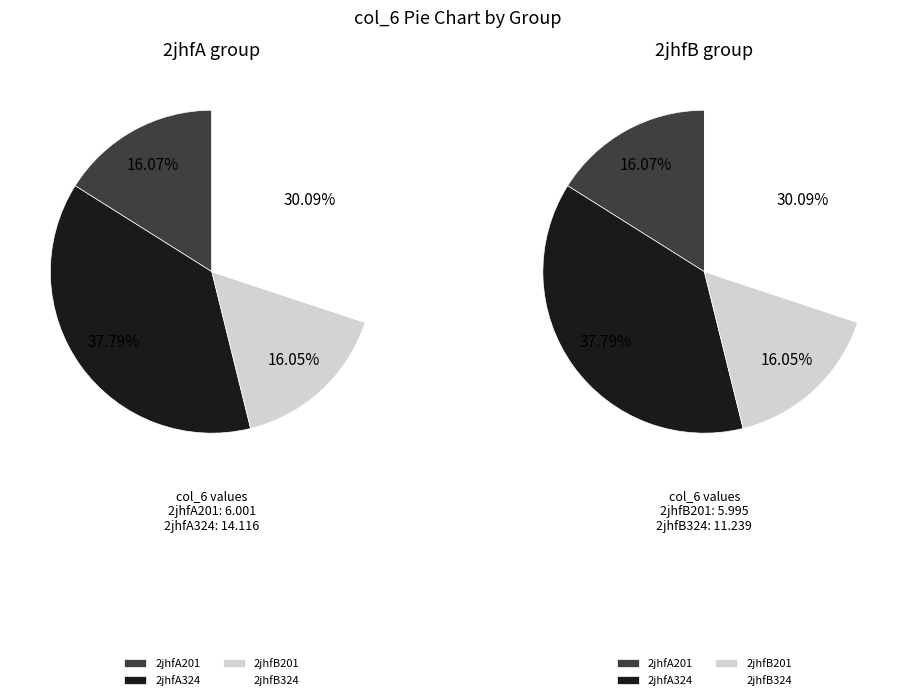

Rank the categories by value from highest to lowest.

2jhfA324, 2jhfB324, 2jhfA201, 2jhfB201